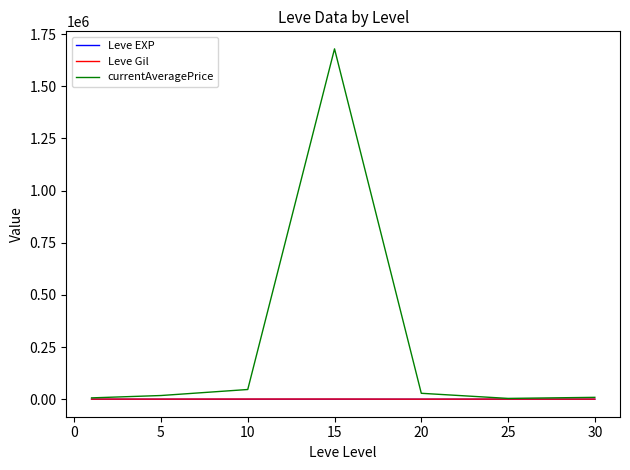

What is the greatest value displayed?

1679161.6